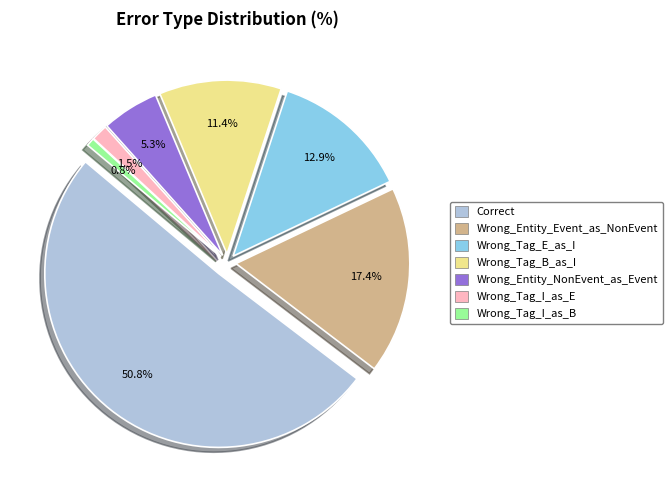

How many slices are in this pie chart?

7